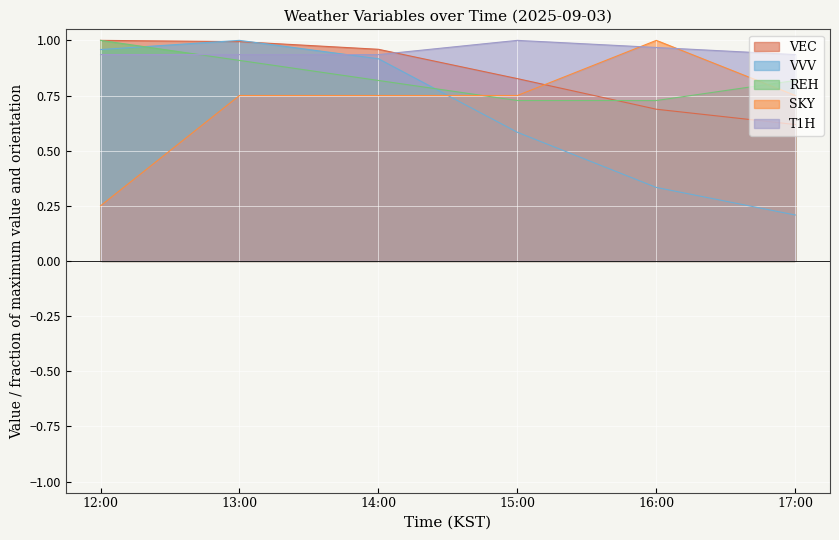

Which category has the highest value across all series?

12:00